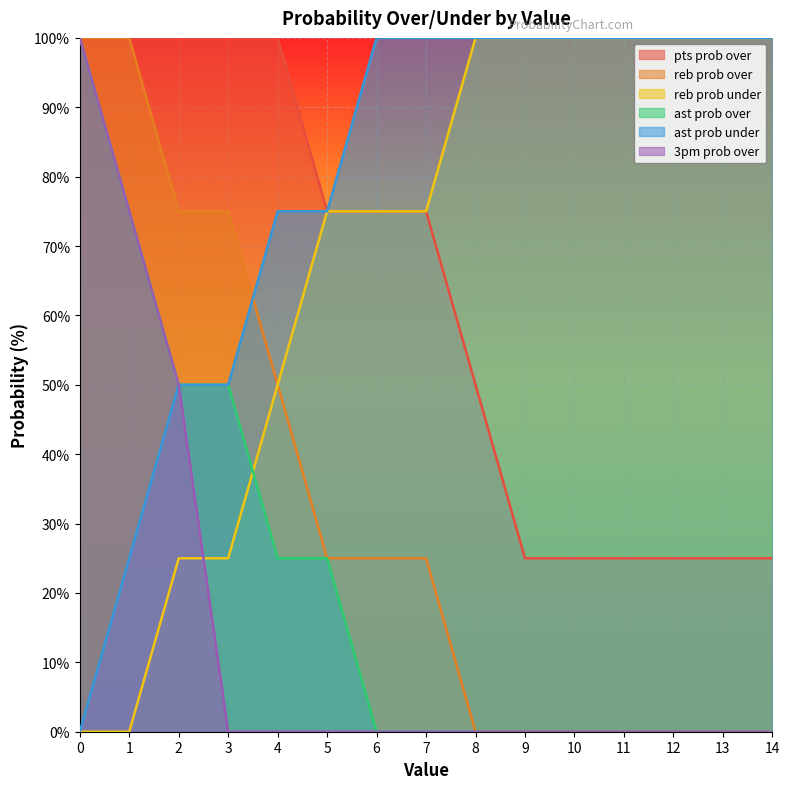

True or false: reb prob over and ast prob over cross at least once.

False